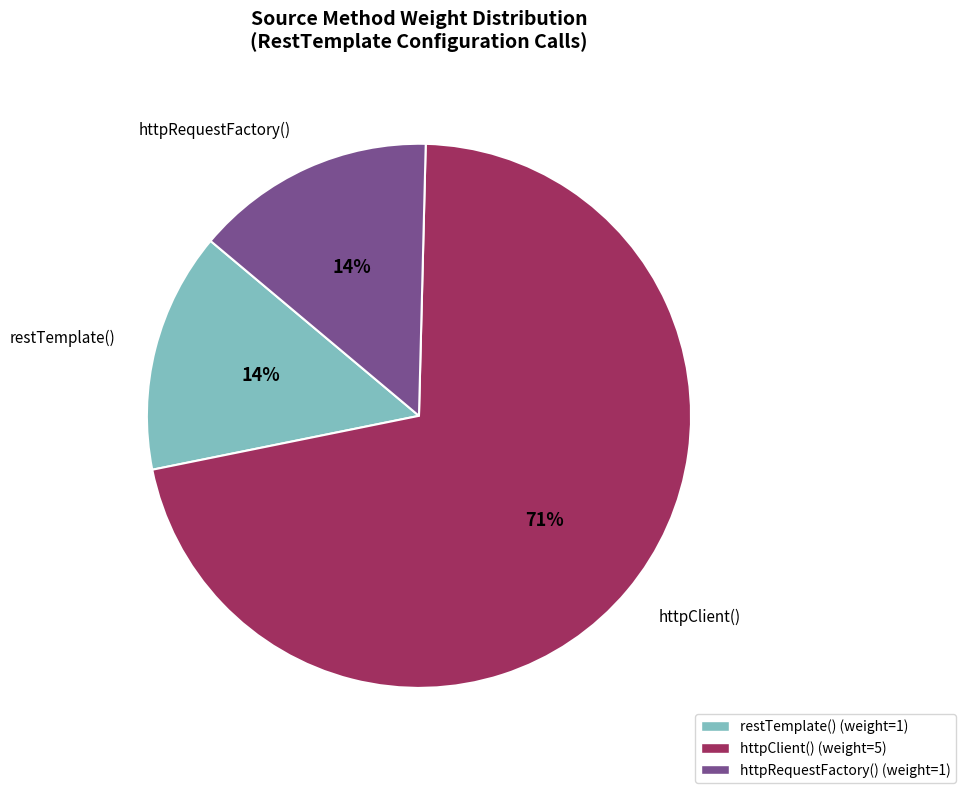

To the nearest percent, what percentage of the pie is httpRequestFactory()?

14%